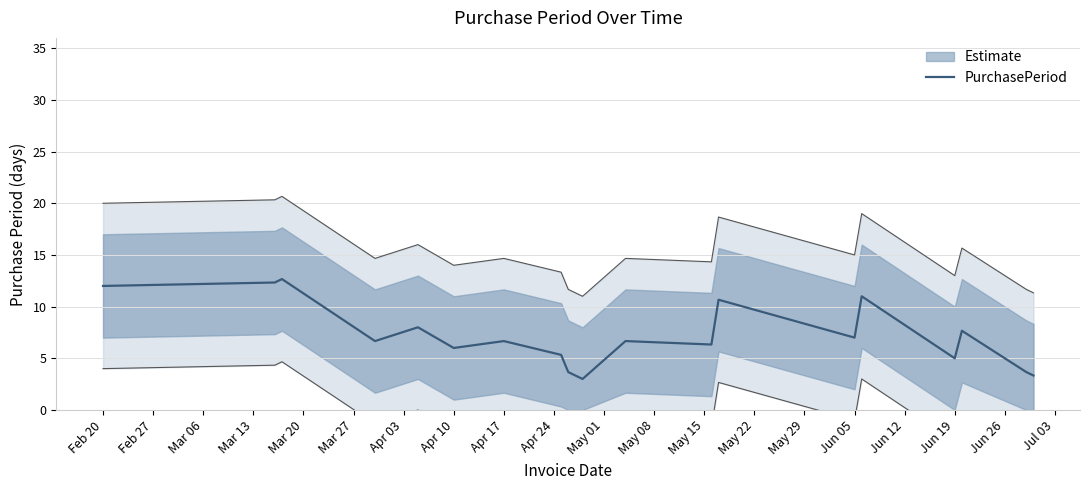

How many interior local valleys (lower than both neighbors) does the data have?

6